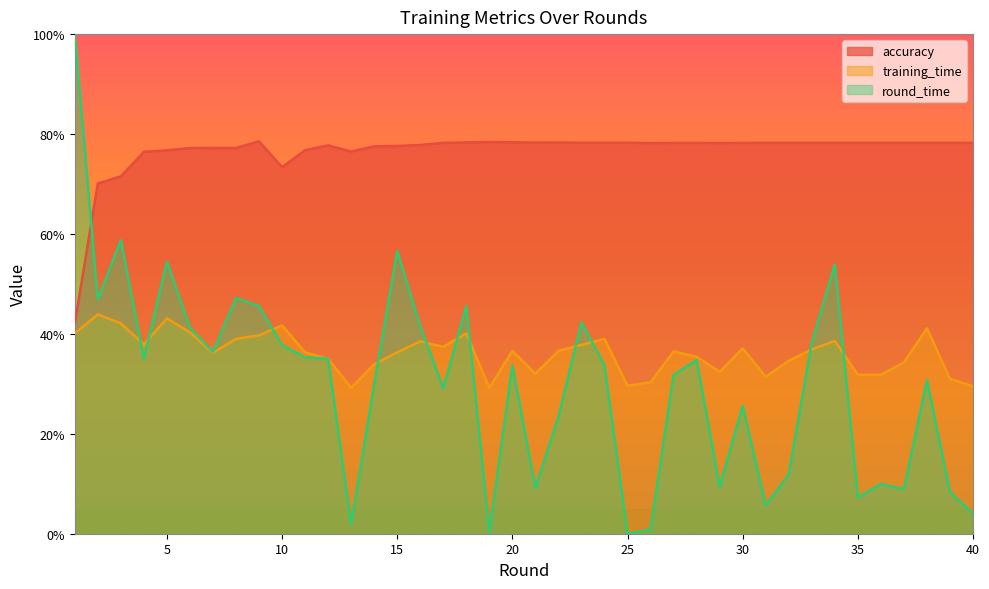

Count the number of categories in the chart.

40